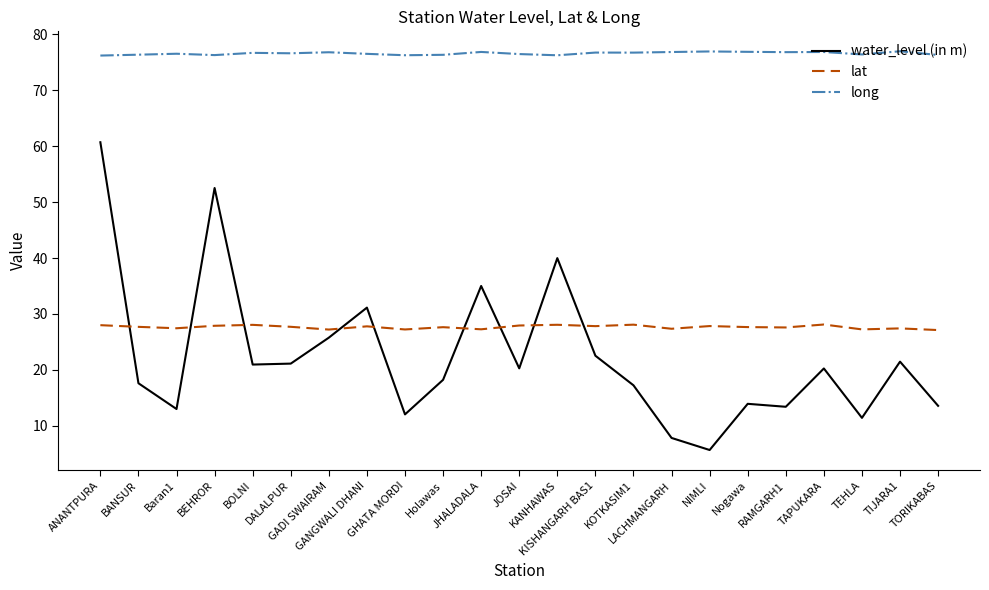

Rank the series by their maximum value, from lowest to highest.

lat, water_level (in m), long